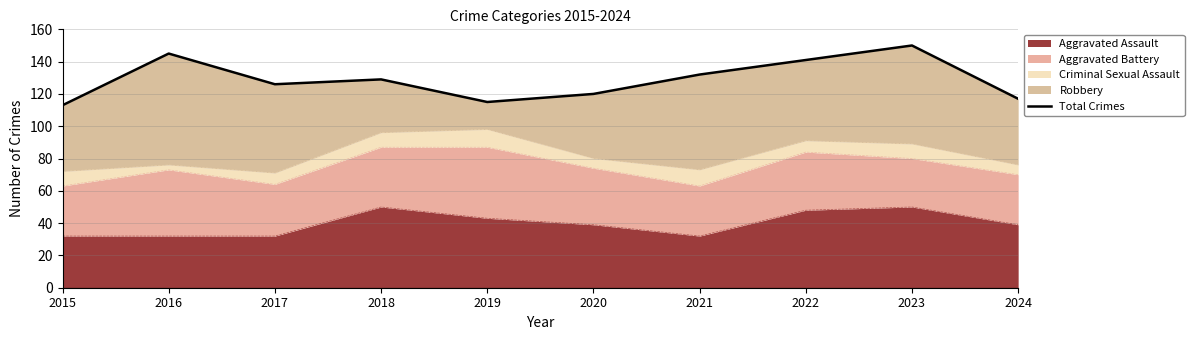

Is it true that the value at 2019 is 115?

True